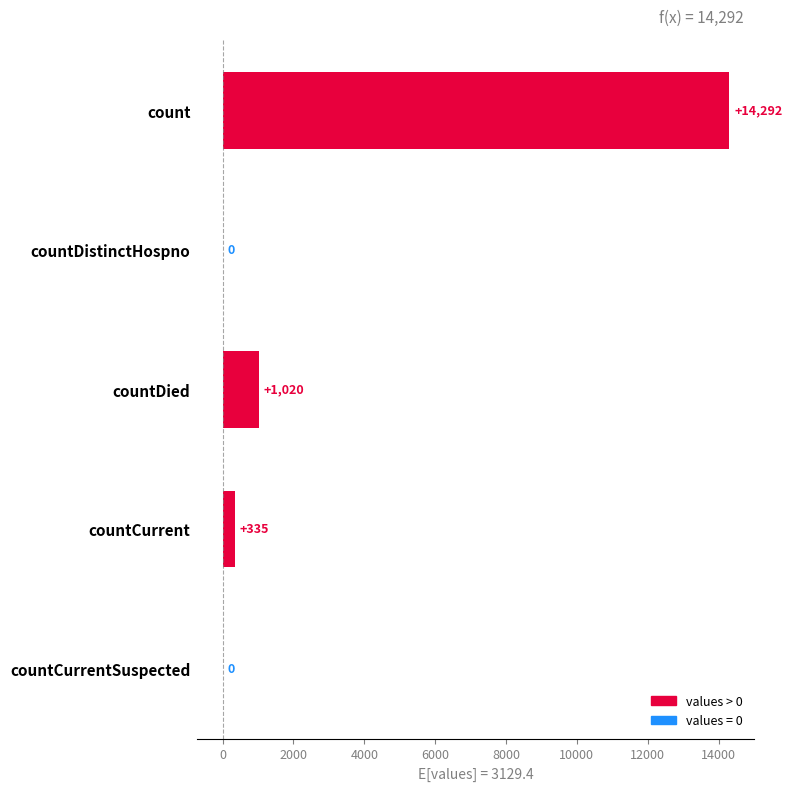

Between countDied and countDistinctHospno, which is larger?

countDied